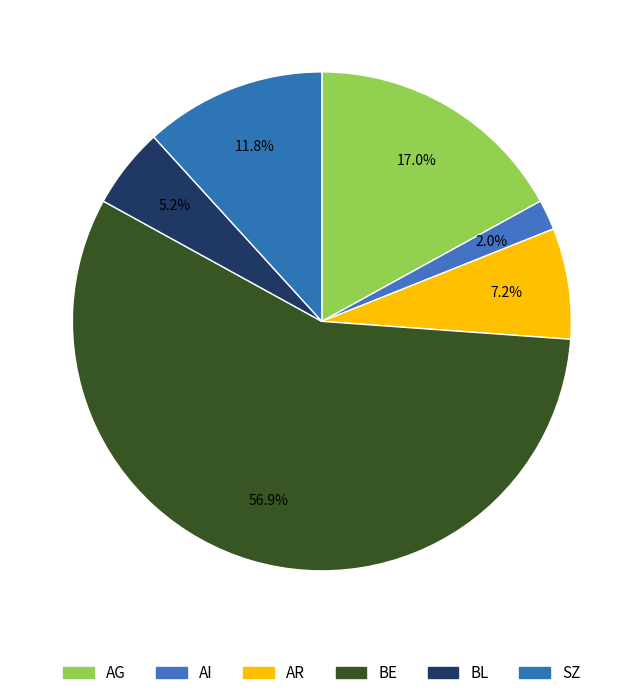

How many segments does this pie chart have?

6